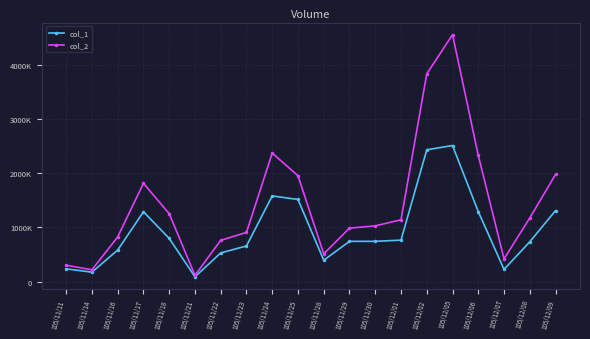

What are all the series names shown in the legend?

col_1, col_2